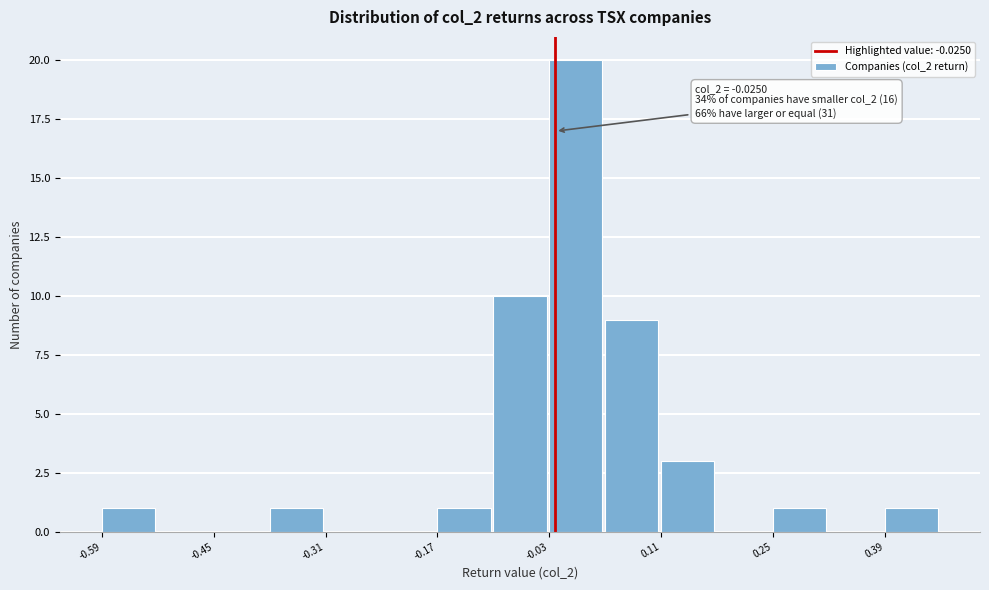

Around what value on the x-axis is the tallest bar? Give the approximate position of its centre, as read against the axis.

0.00